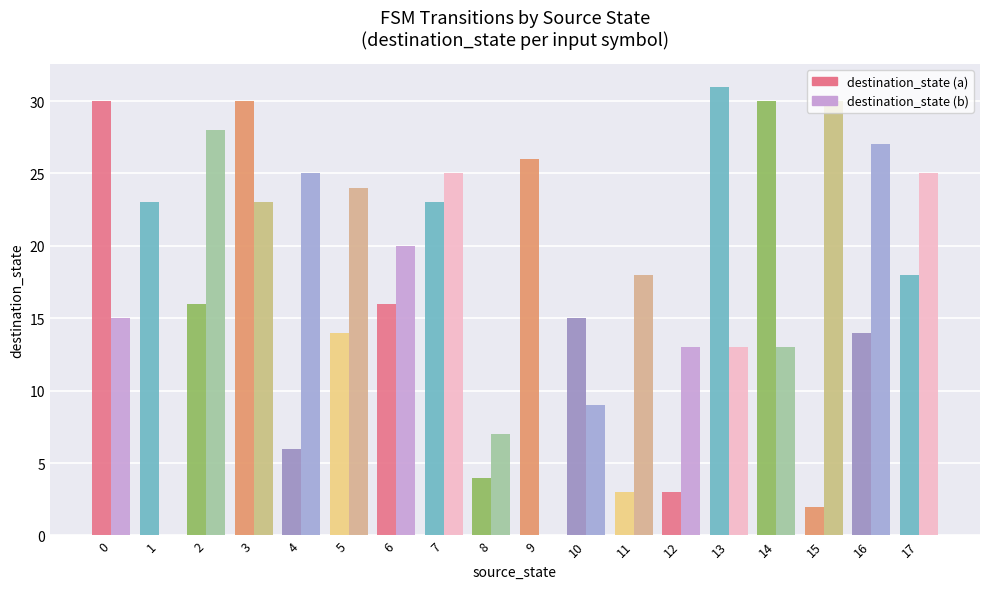

Which label corresponds to the largest value in the chart?

13